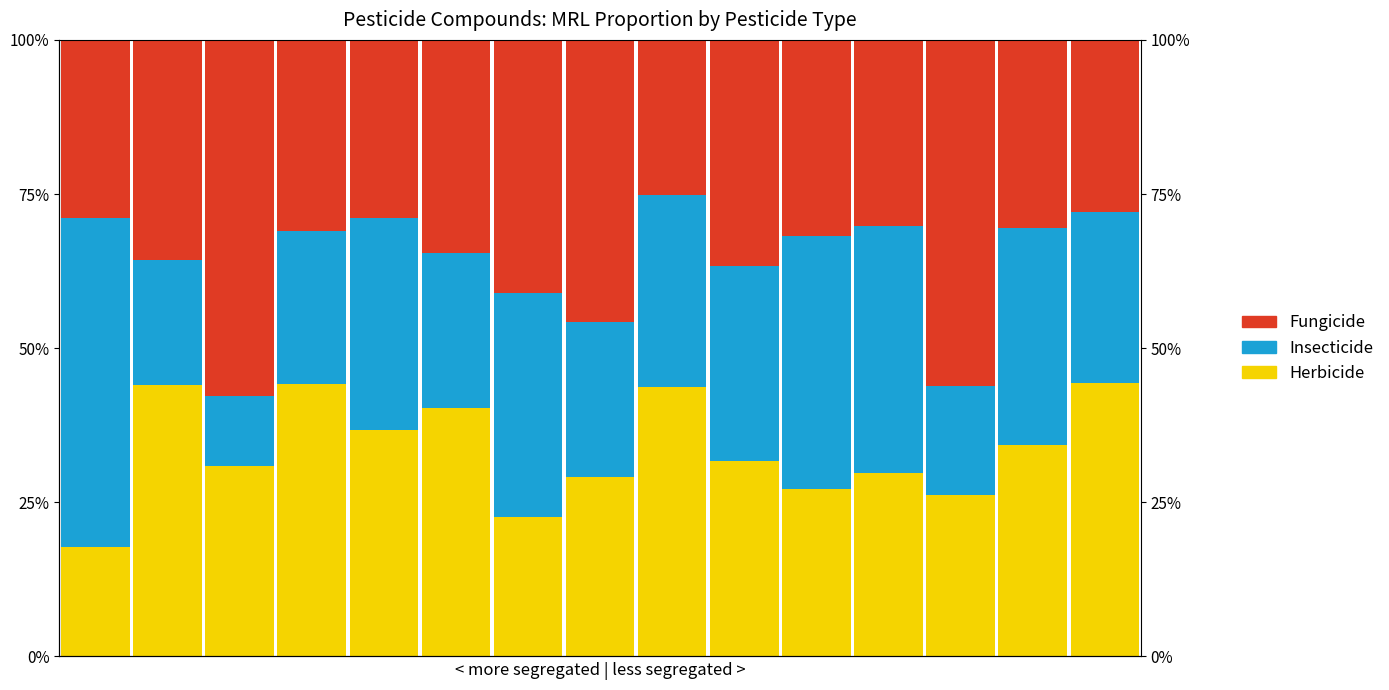

What is the minimum value shown in the chart?

11.3